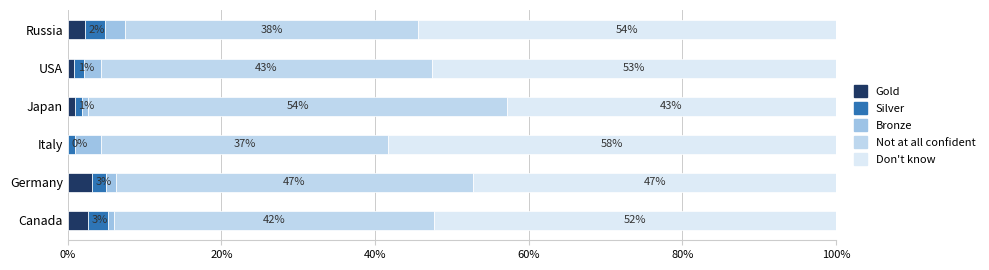

Does the chart contain any negative values?

No